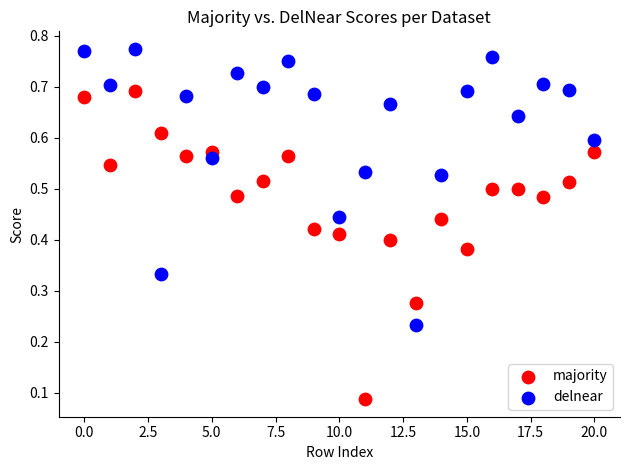

Which series reaches the maximum Y coordinate?

delnear